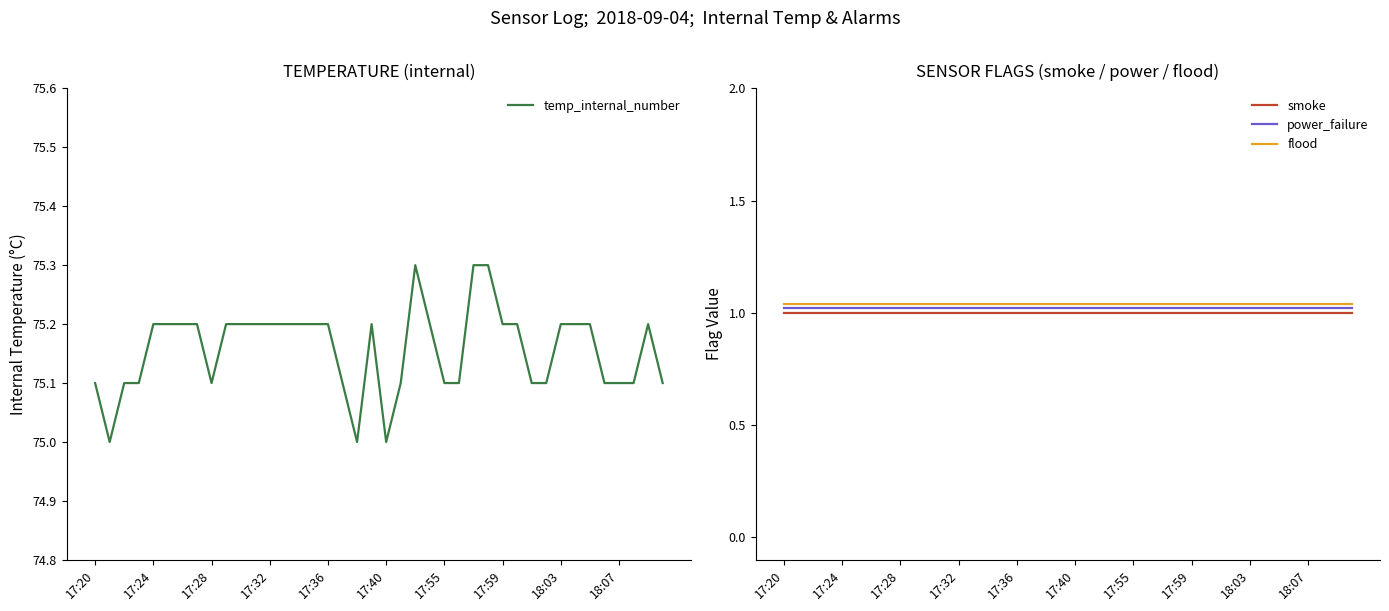

How many lines are shown in the chart?

4